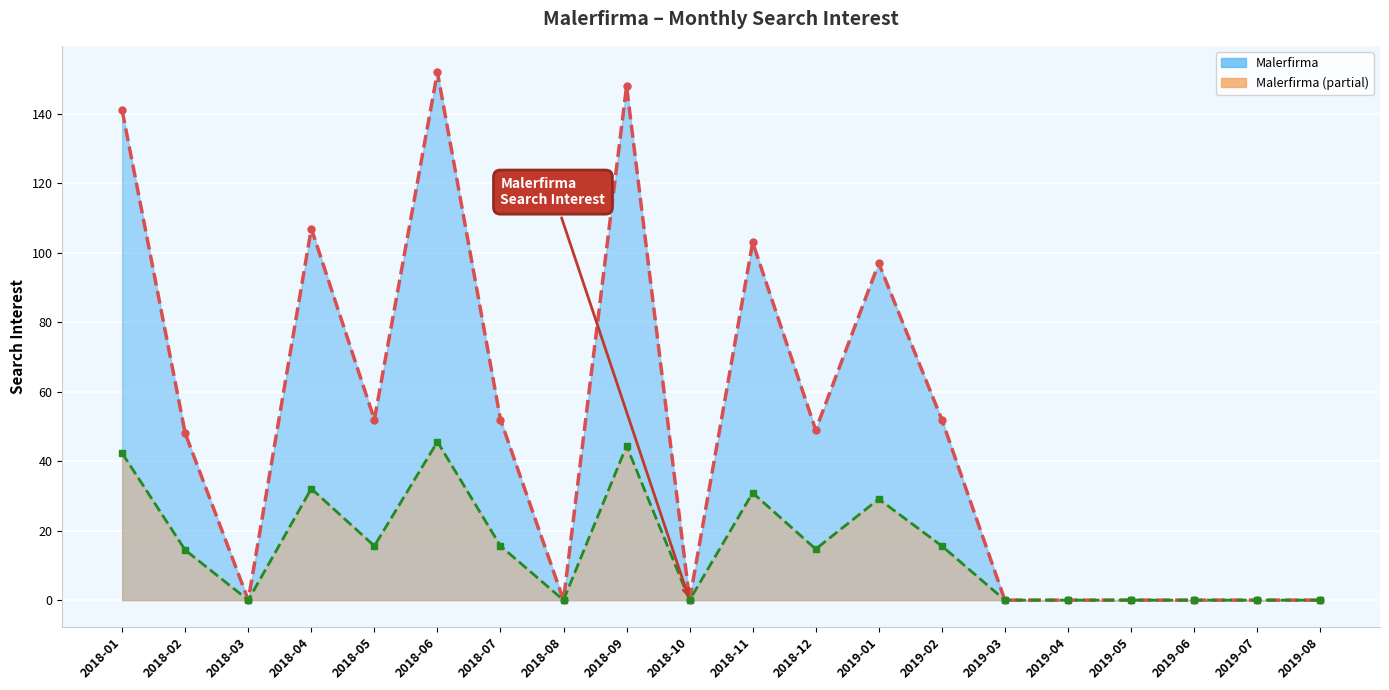

What is the difference between the maximum and minimum values?

152